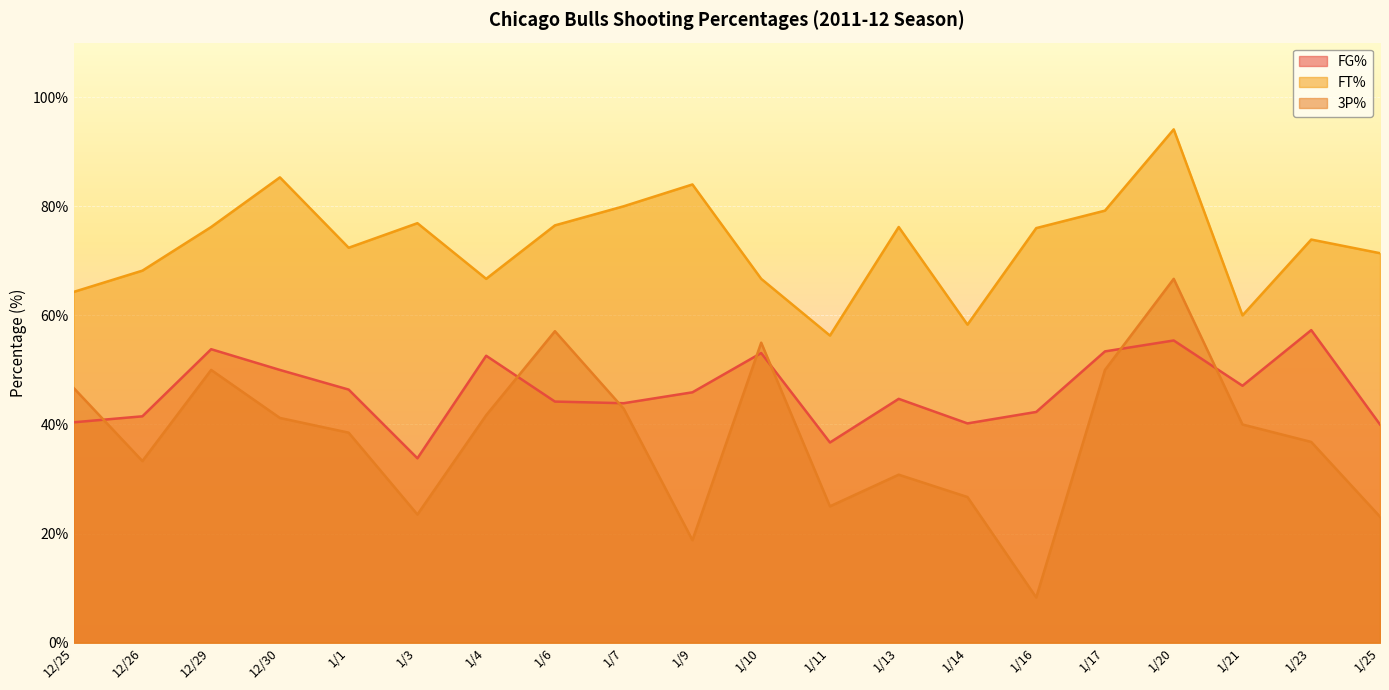

What is the sum of all 3P% values?

756.1